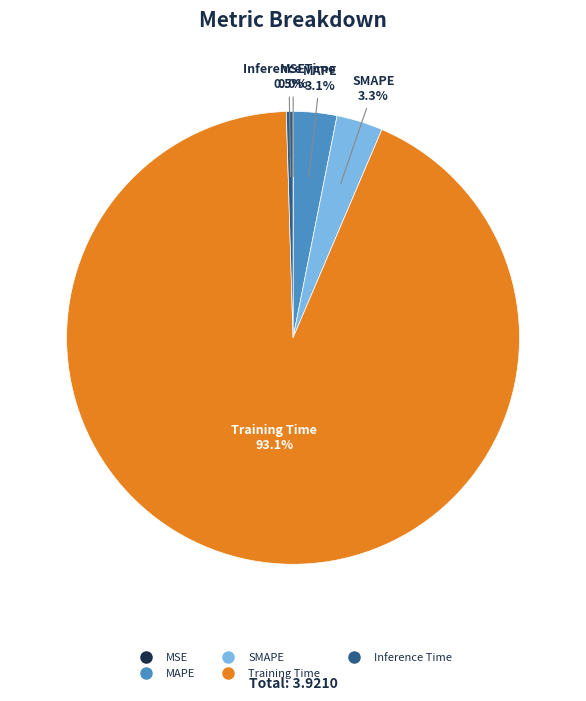

What percentage is the MAPE slice, to the nearest percent?

3%